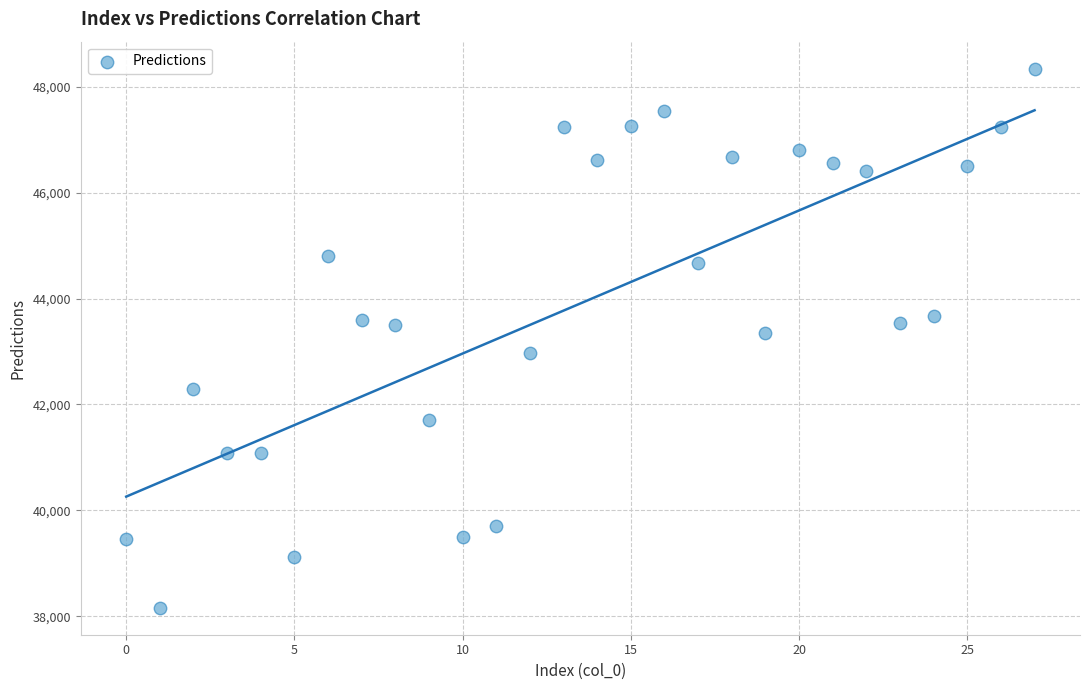

What is the range of Y values (max minus min)?

10183.5